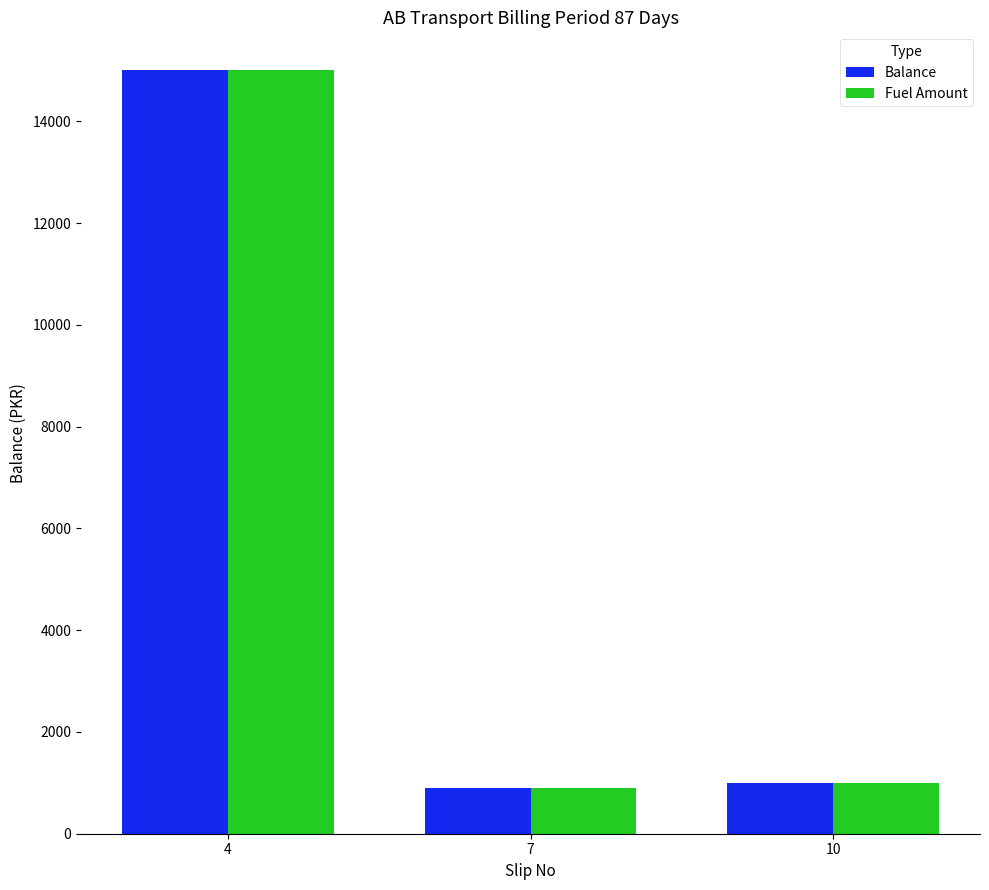

What is the minimum value for Balance?

898.8